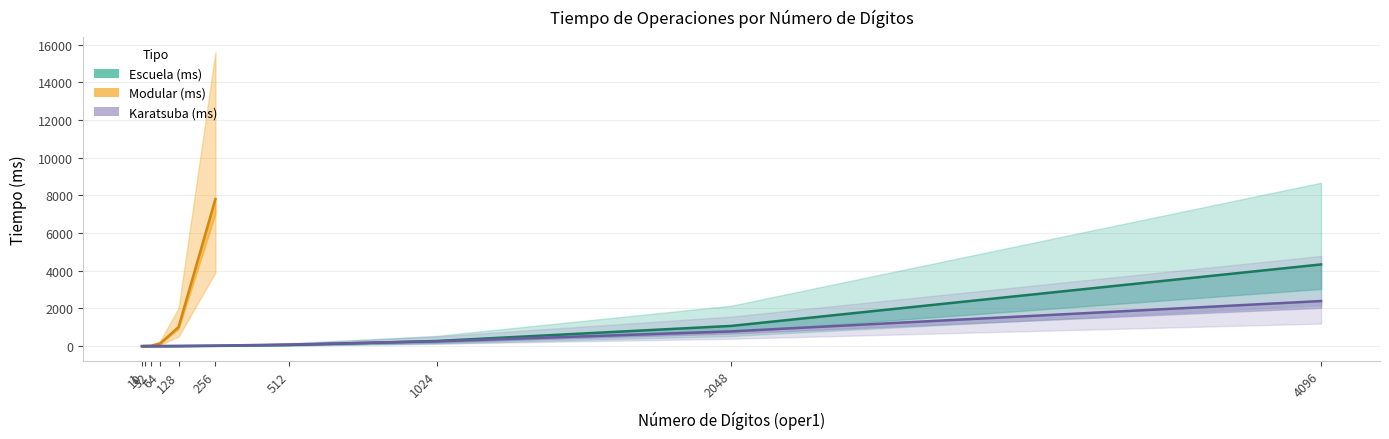

What is the total value across all series at 128?

13.9